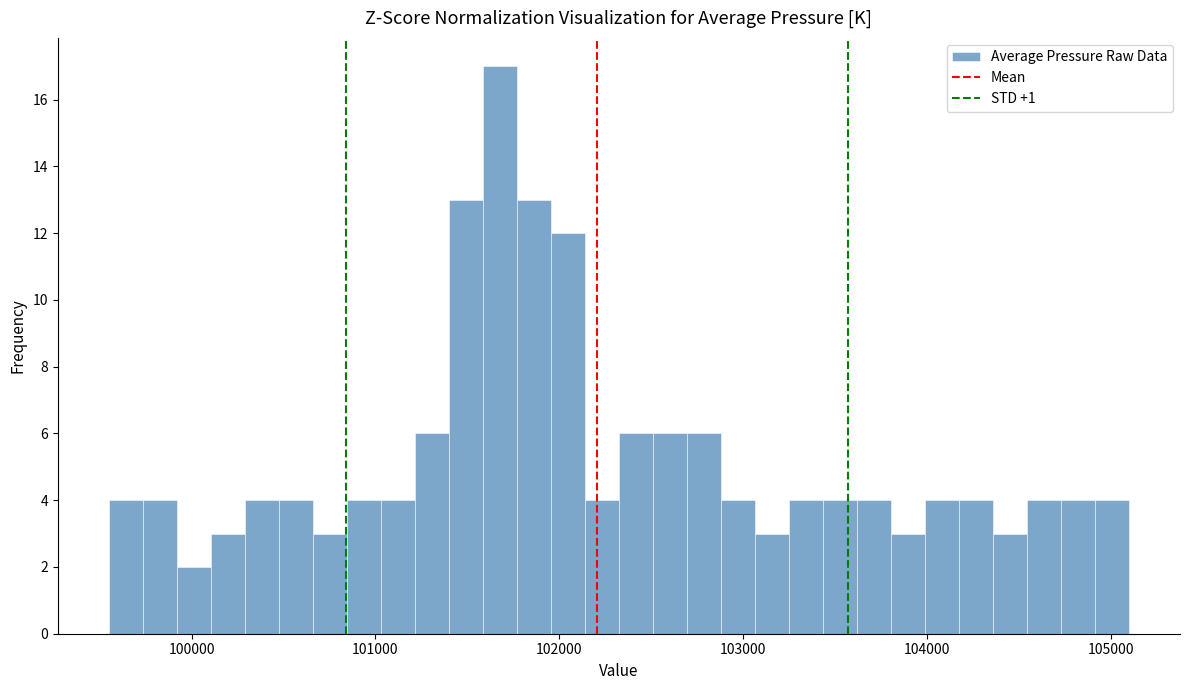

Read against the x-axis, roughly where is the centre of the tallest bar?

101700